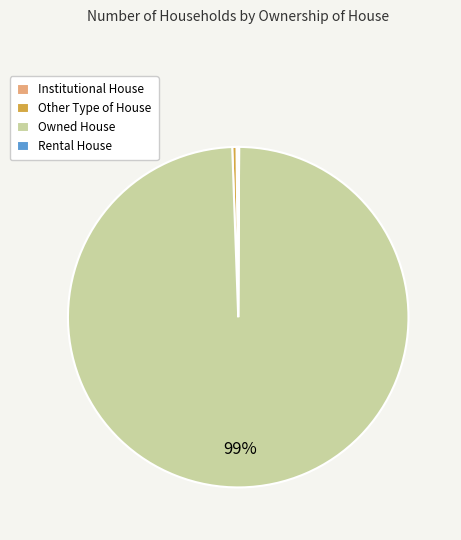

Which slice is the largest?

Owned House